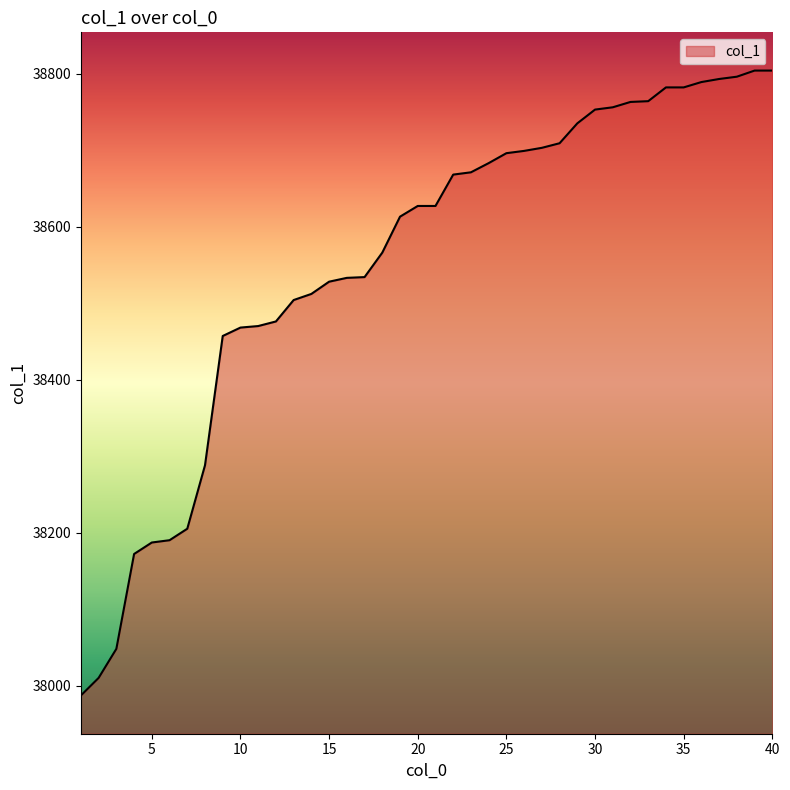

What is the difference between the maximum and minimum values?

817